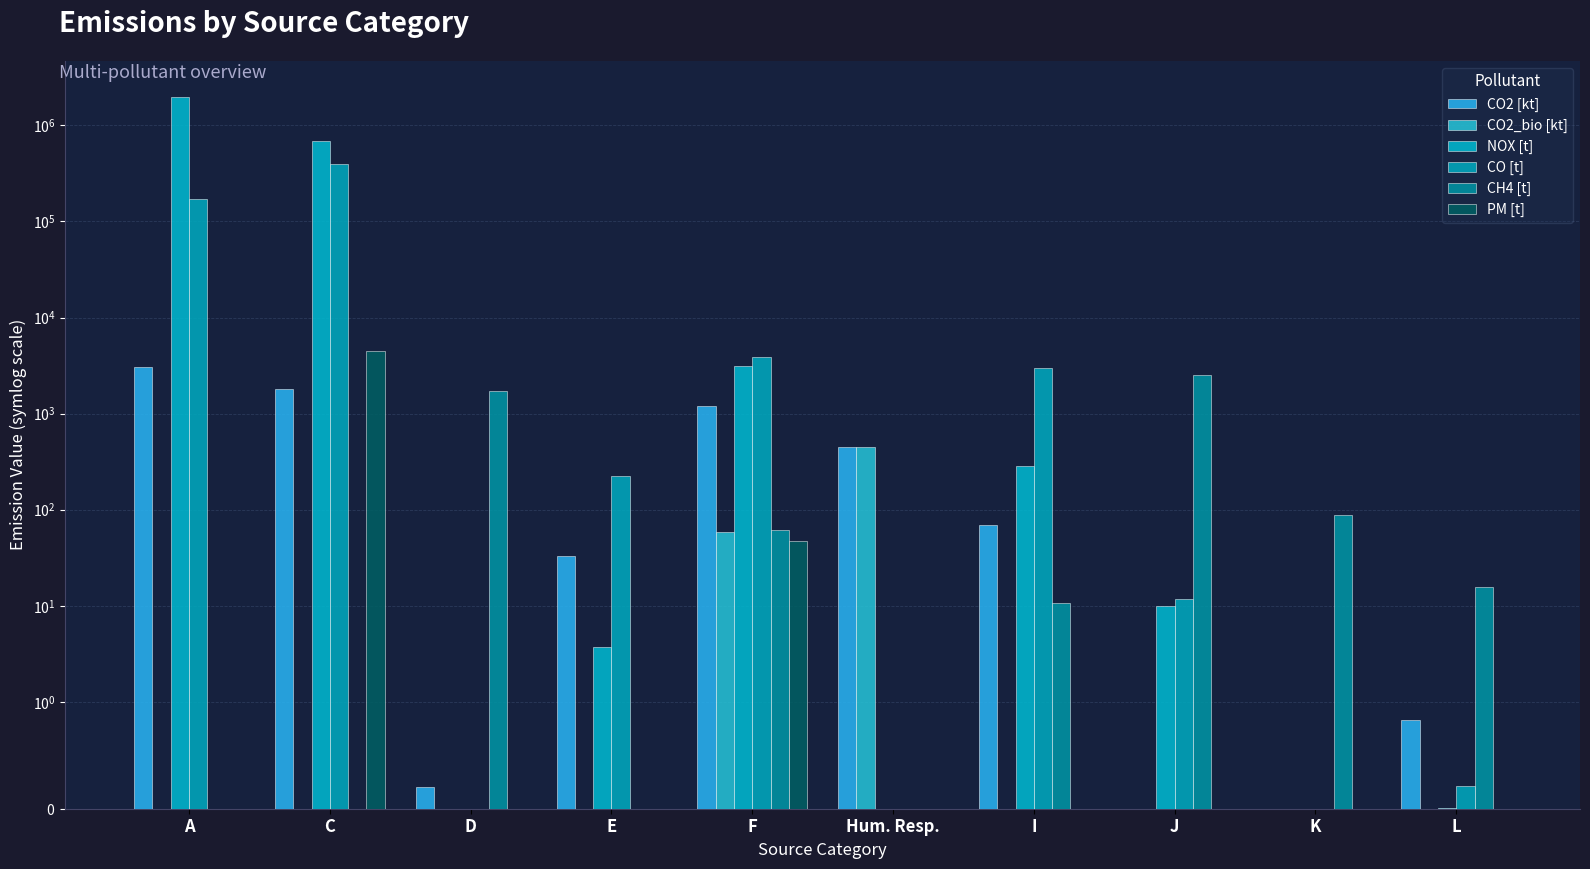

Reading left to right, what are all the values shown in this chart?

CO2 [kt]: A=3033.4	C=1796.3	D=0.2	E=33.1	F=1213.0	Hum. Resp.=445.9	I=69.0	J=0.0	K=0.0	L=0.8
CO2_bio [kt]: A=0.0	C=0.0	D=0.0	E=0.0	F=58.6	Hum. Resp.=445.9	I=0.0	J=0.0	K=0.0	L=0.0
NOX [t]: A=1989800.0	C=683134.9	D=0.0	E=3.7	F=3122.6	Hum. Resp.=0.0	I=283.1	J=9.9	K=0.0	L=0.0
CO [t]: A=169841.0	C=394954.4	D=0.0	E=226.3	F=3861.8	Hum. Resp.=0.0	I=2975.0	J=11.9	K=0.0	L=0.2
CH4 [t]: A=0.0	C=0.0	D=1736.9	E=0.0	F=61.6	Hum. Resp.=0.0	I=10.7	J=2501.5	K=87.2	L=15.8
PM [t]: A=0.0	C=4449.4	D=0.0	E=0.0	F=46.8	Hum. Resp.=0.0	I=0.0	J=0.0	K=0.0	L=0.0